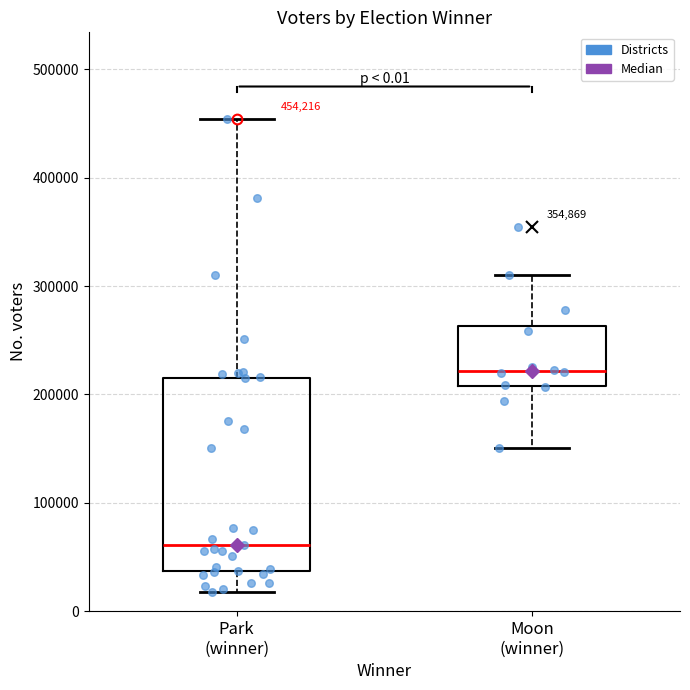

Which box is the tallest, from its lower edge to its upper edge?

Park (winner)